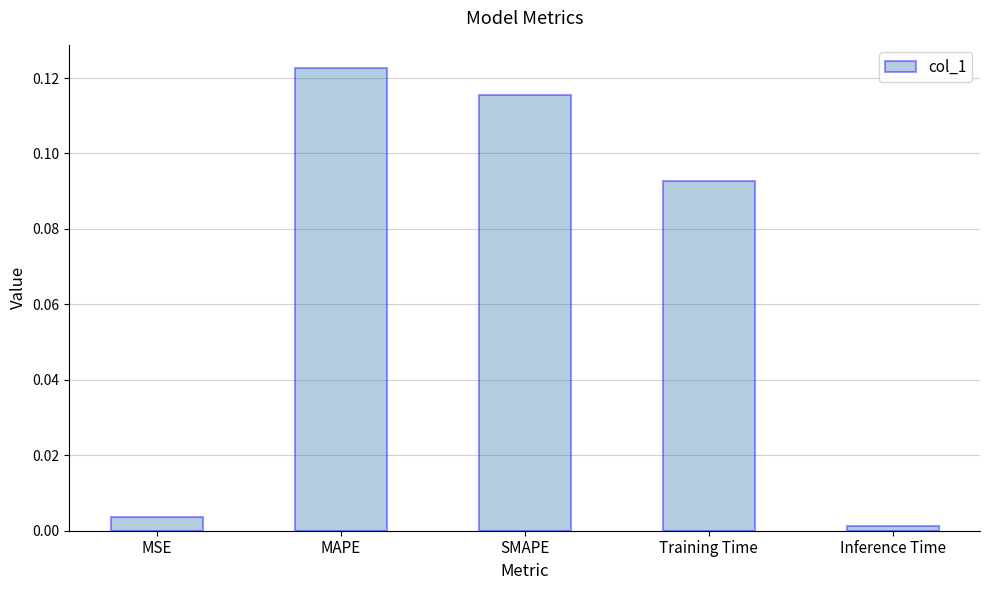

What is the sum of all values?

0.3